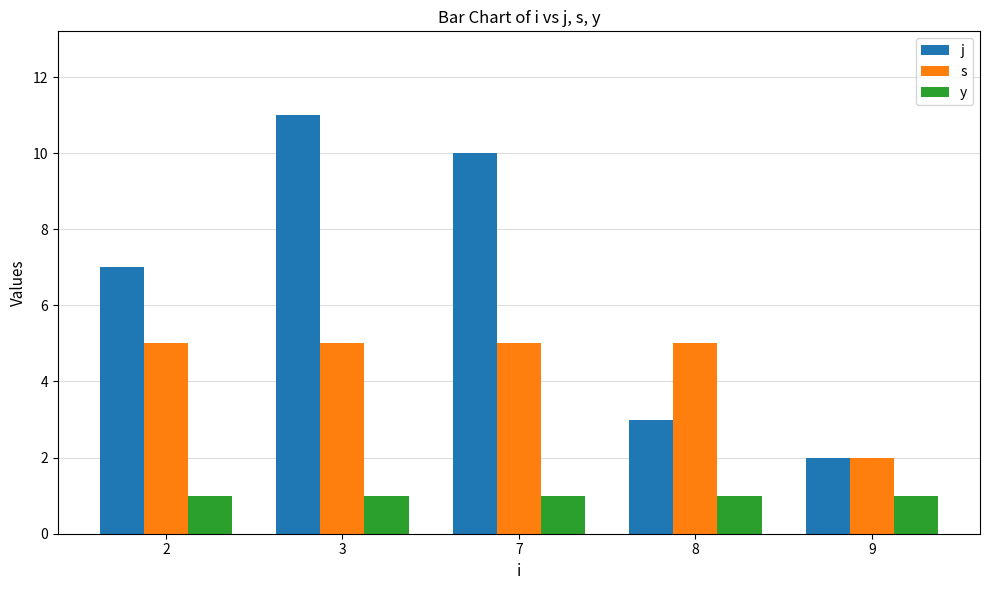

List the series in order of their peak value, lowest first.

y, s, j